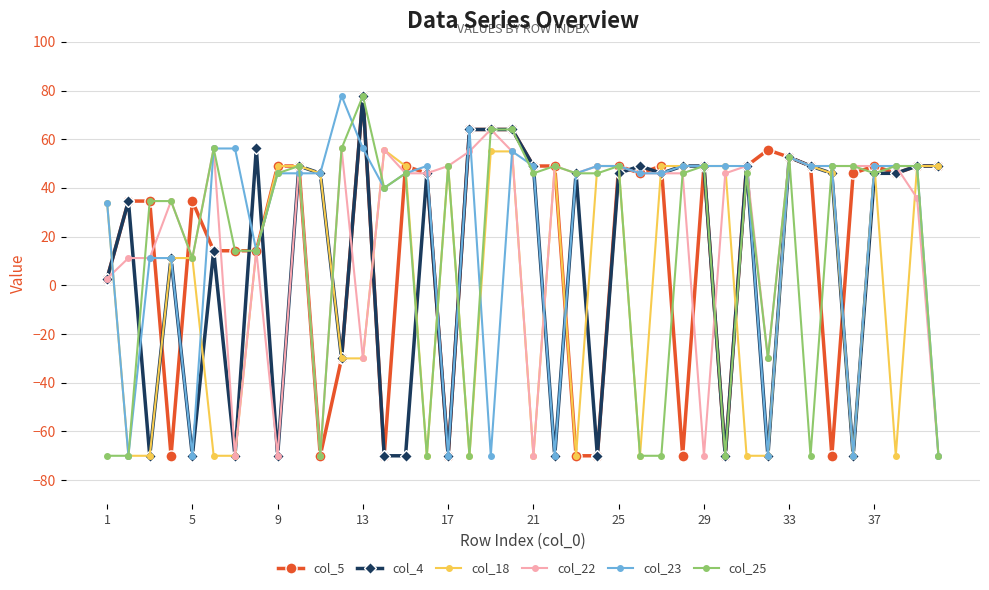

True or false: col_18 has more than 0 interior local peaks.

True